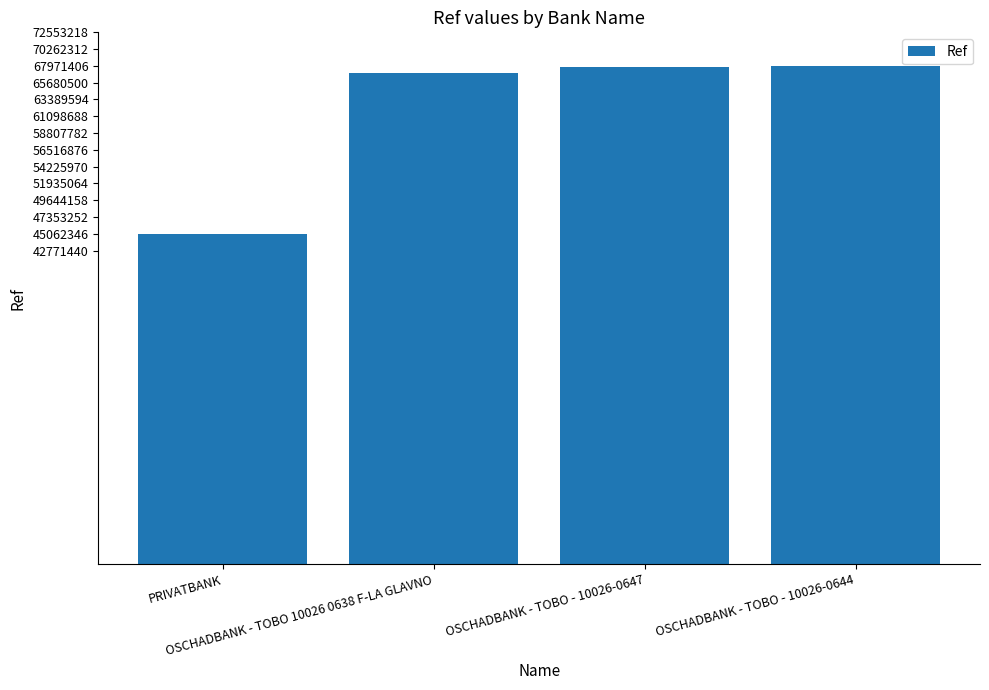

What is the difference between the maximum and minimum values?

22909069